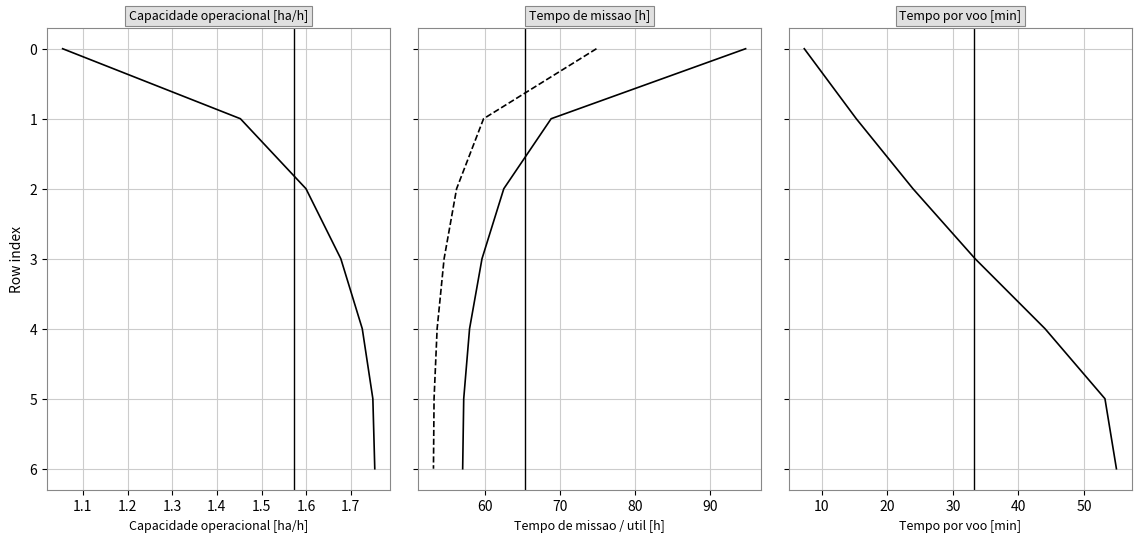

Rank the categories by Capacidade operacional [ha/h] value from lowest to highest.

1.0, 1.1, 1.2, 1.3, 1.4, 1.5, 1.6